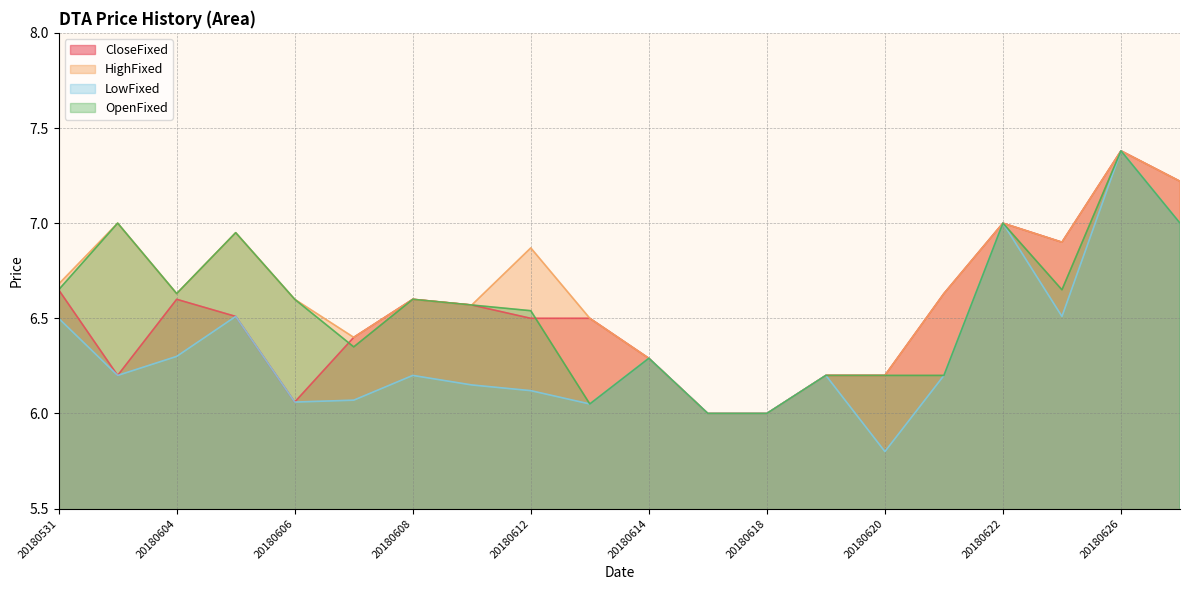

Is it true that OpenFixed equals 11.1 at 20180611?

False